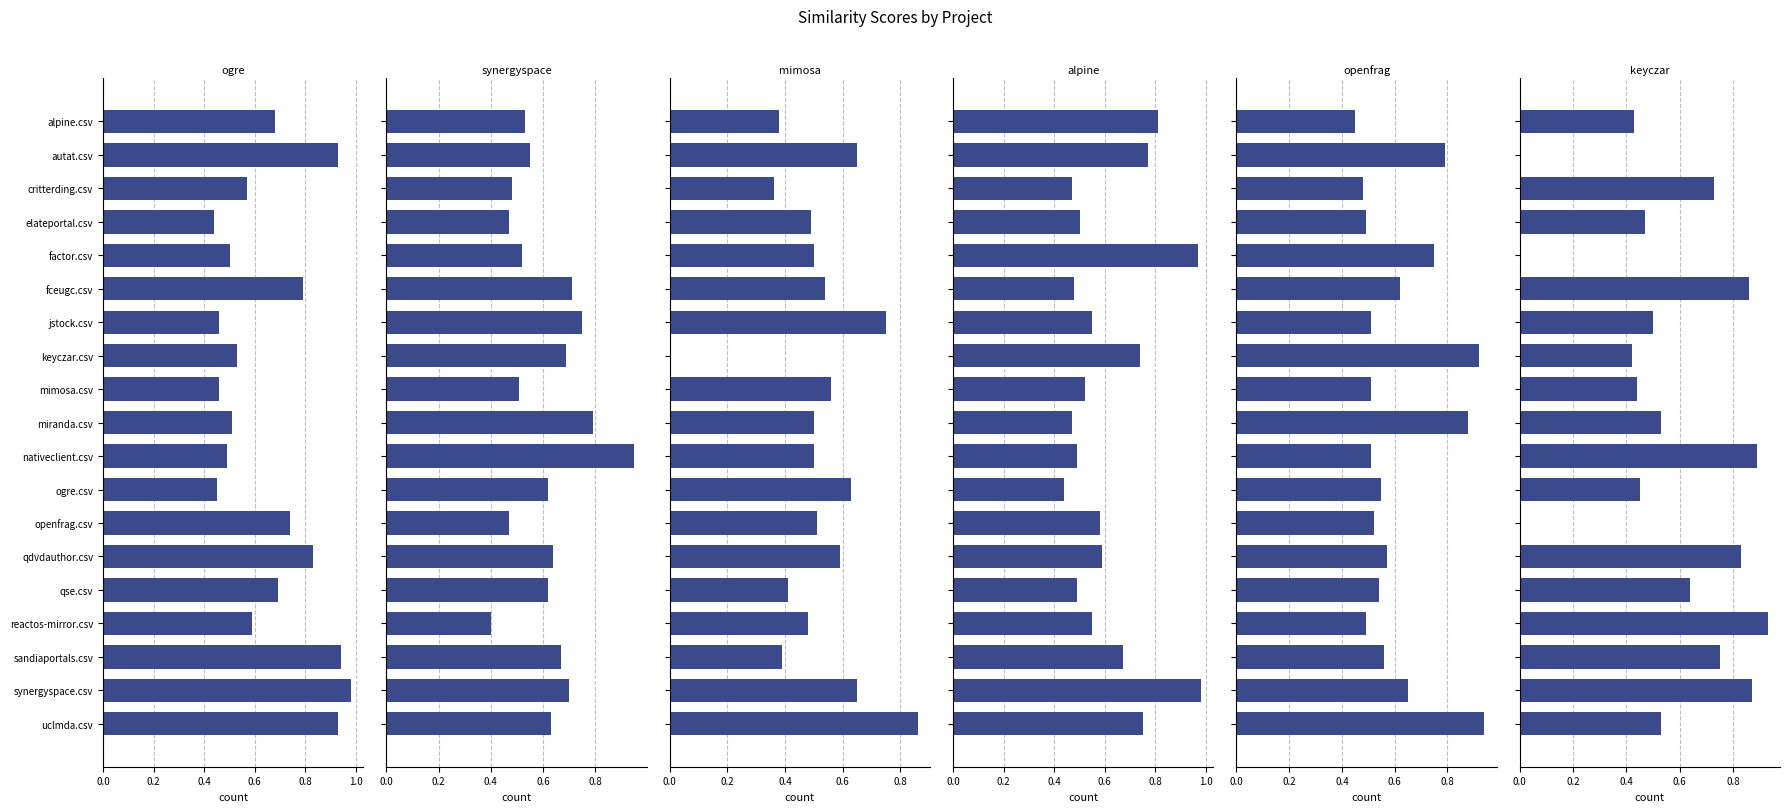

The value of synergyspace.csv at keyczar.csv is 0.7. True or false?

True